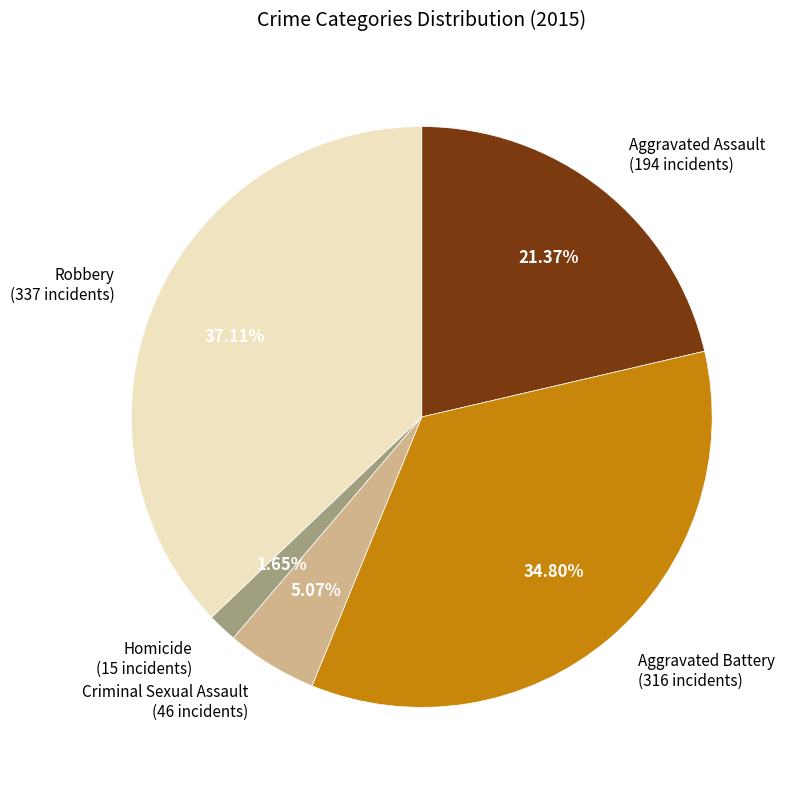

Is there a majority slice in this chart?

No